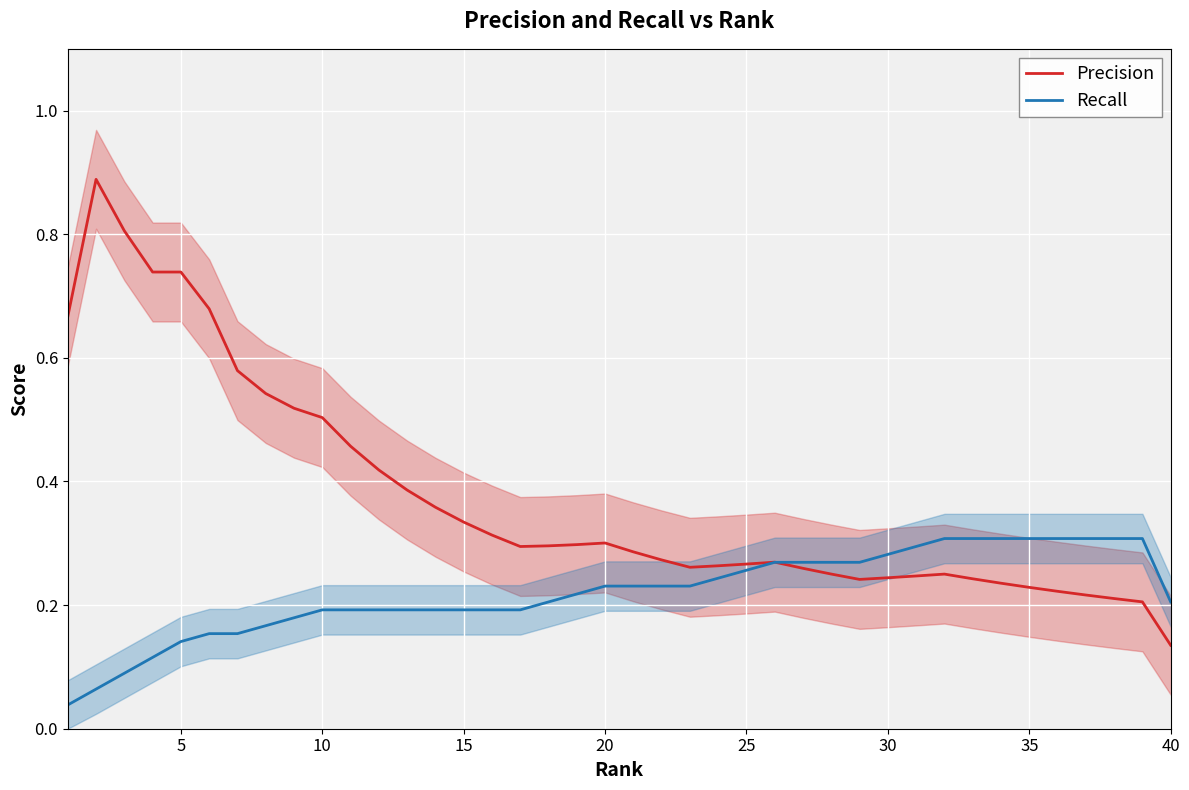

Where is Precision nearest to the value 0?

40